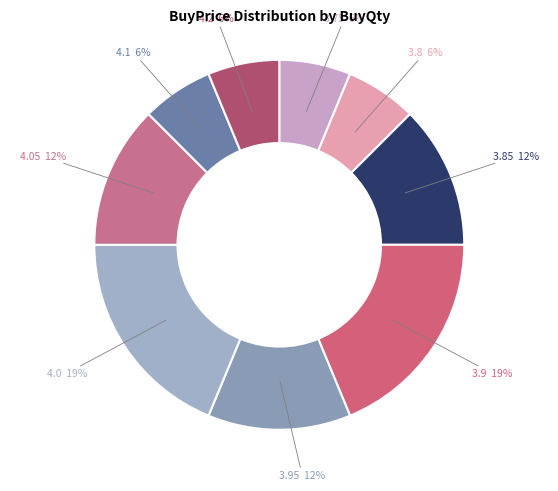

How many segments does this pie chart have?

9